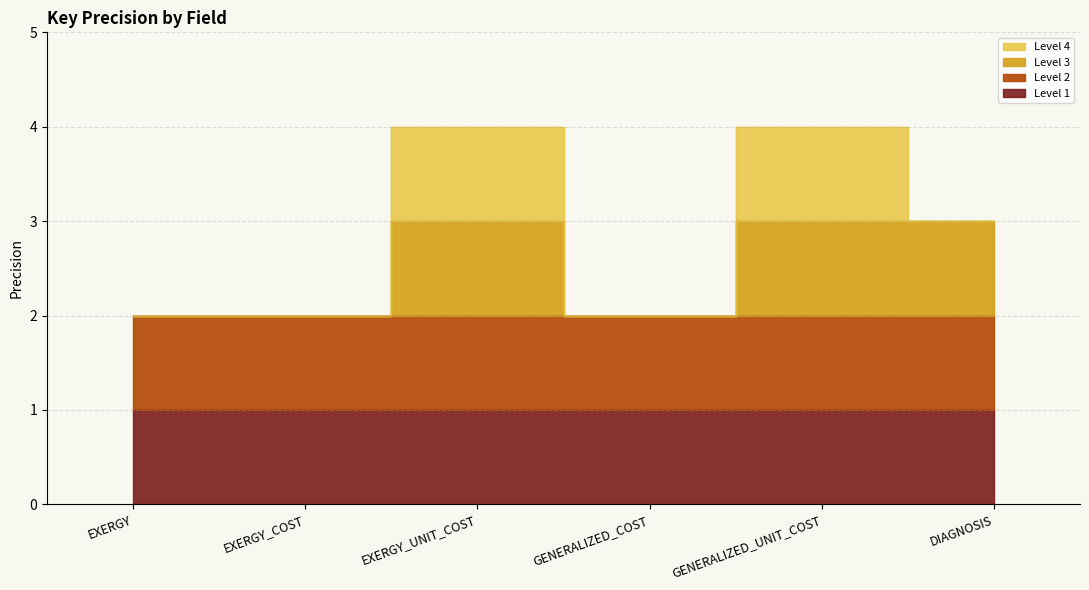

The chart shows a value of 0 at EXERGY. True or false?

False